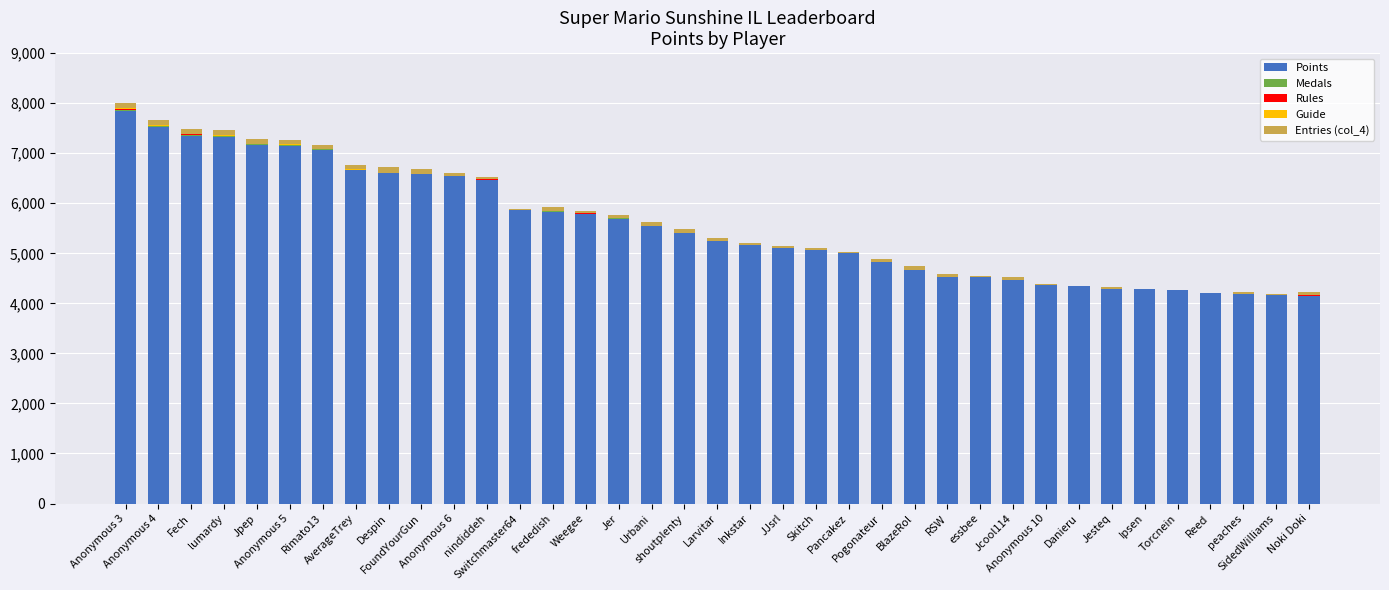

Count the number of categories in the chart.

37